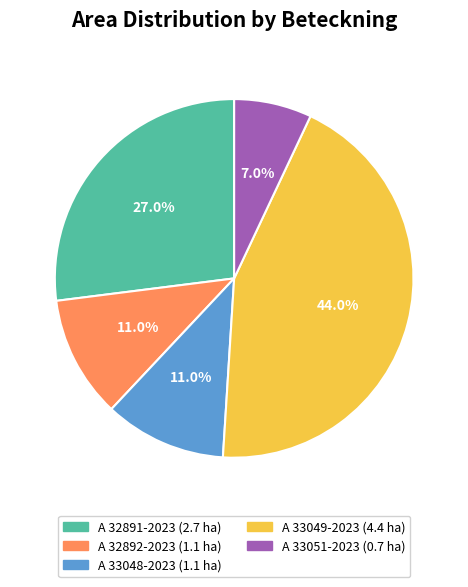

Is A 33049-2023 the majority of the pie?

No